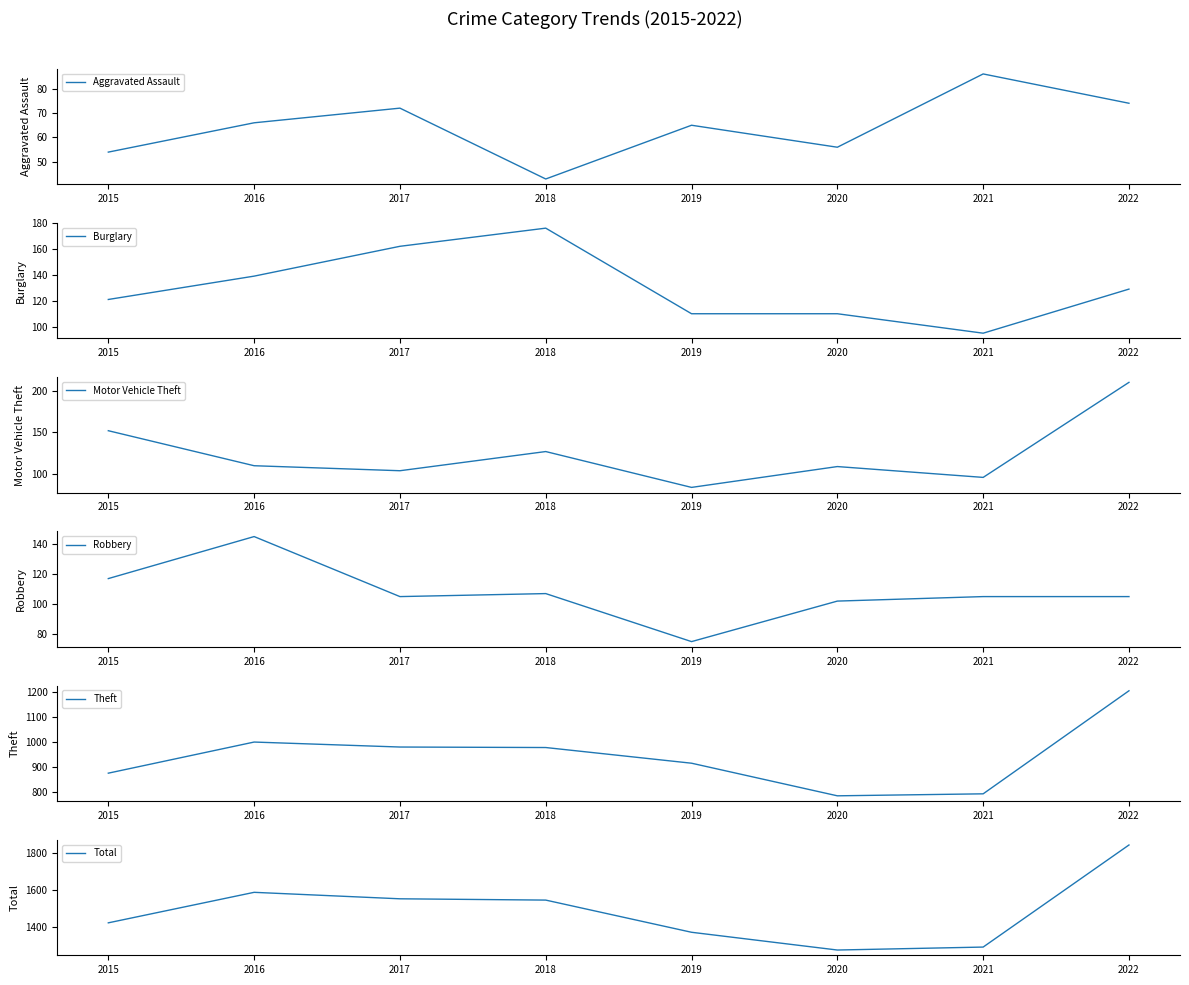

How many data points in Aggravated Assault are less than 66?

4